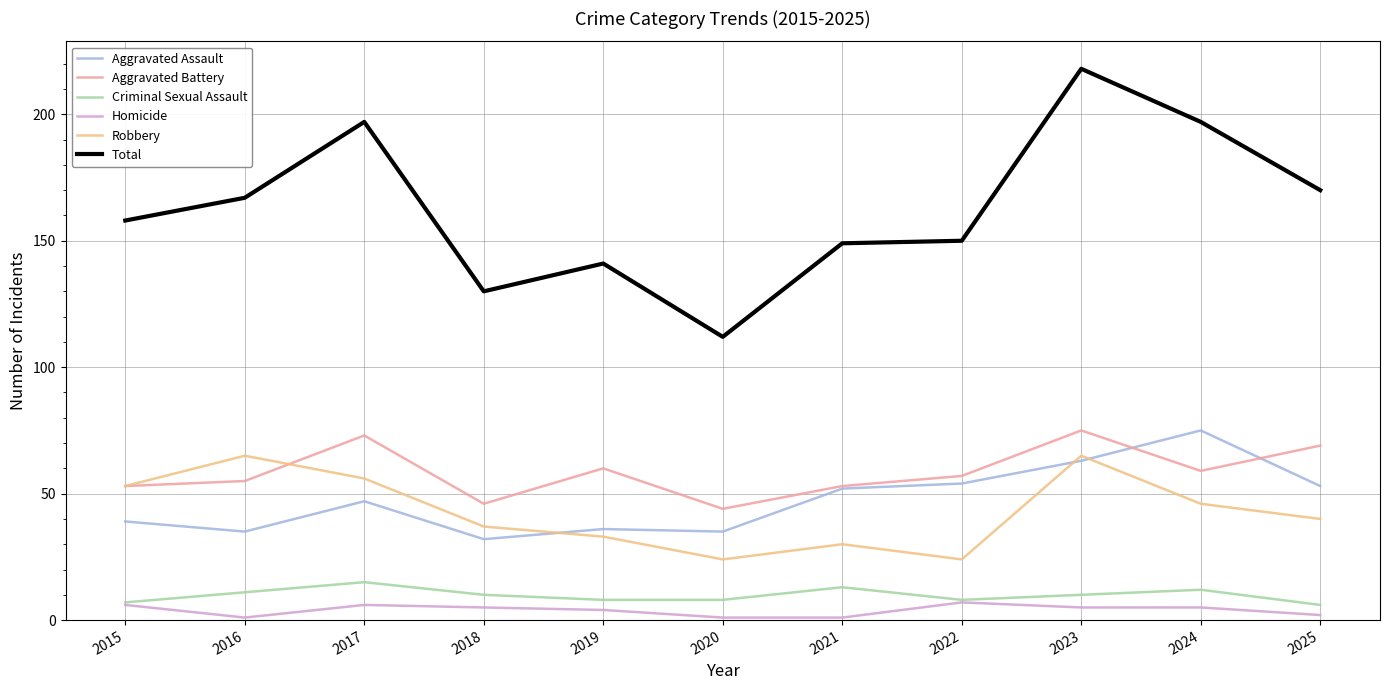

Count the number of data series in this chart.

6